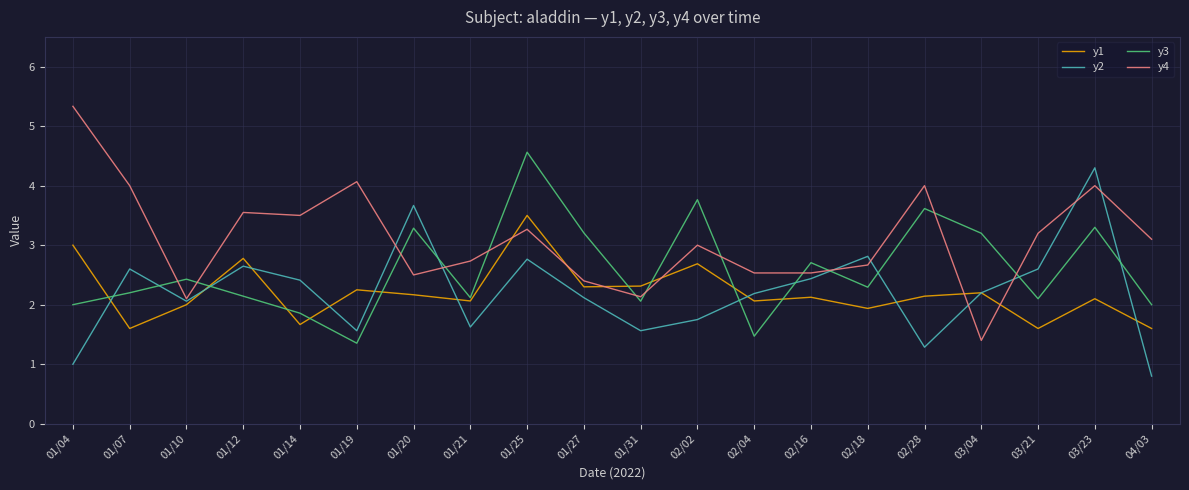

What is the average value of the y4 series?

3.1